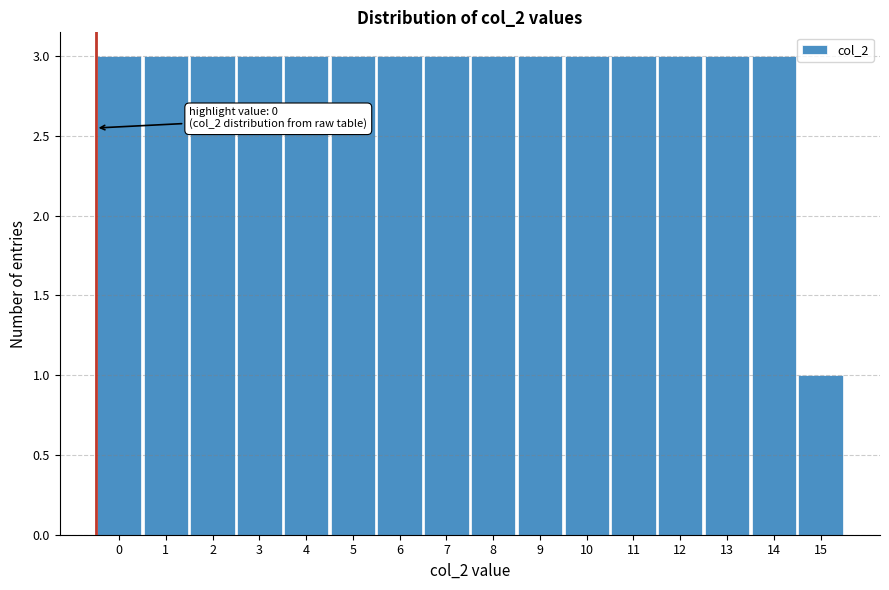

Reading left to right, list all the values displayed in this chart.

3	3	3	3	3	3	3	3	3	3	3	3	3	3	3	1